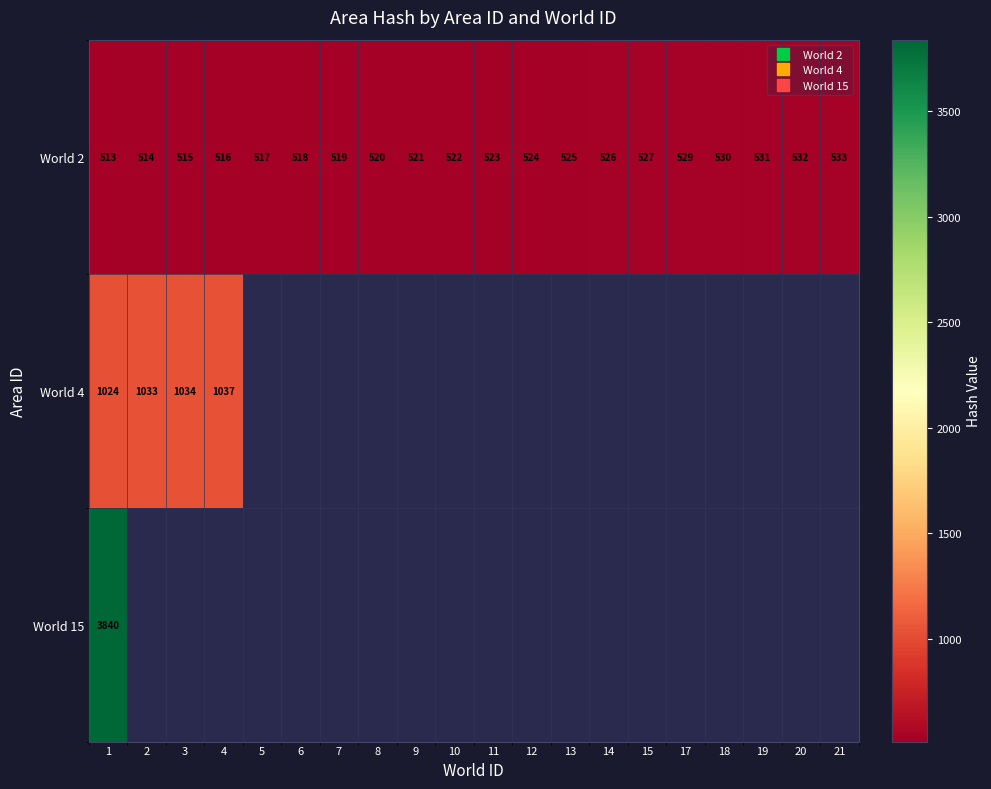

Which series has the largest total across all categories?

World 2